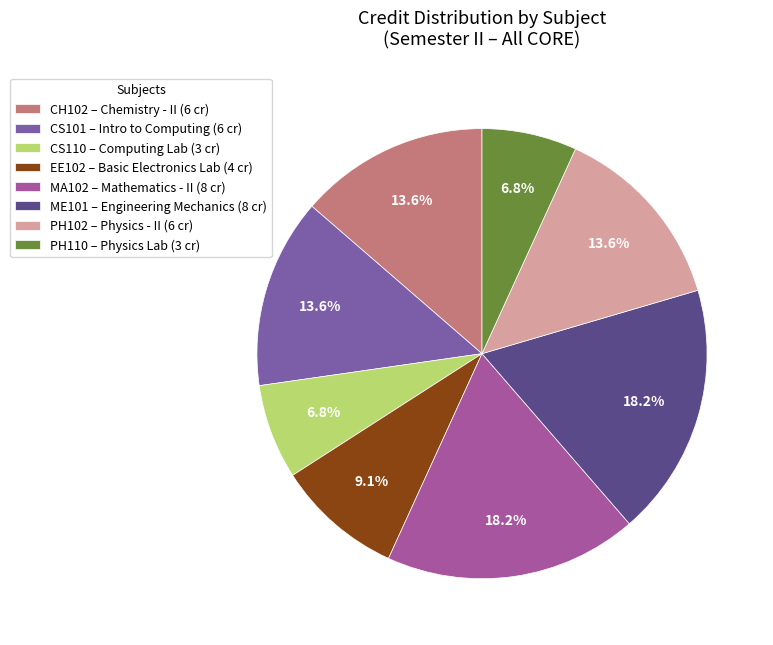

To the nearest percent, what is the combined percentage of CS110 and CH102?

20%